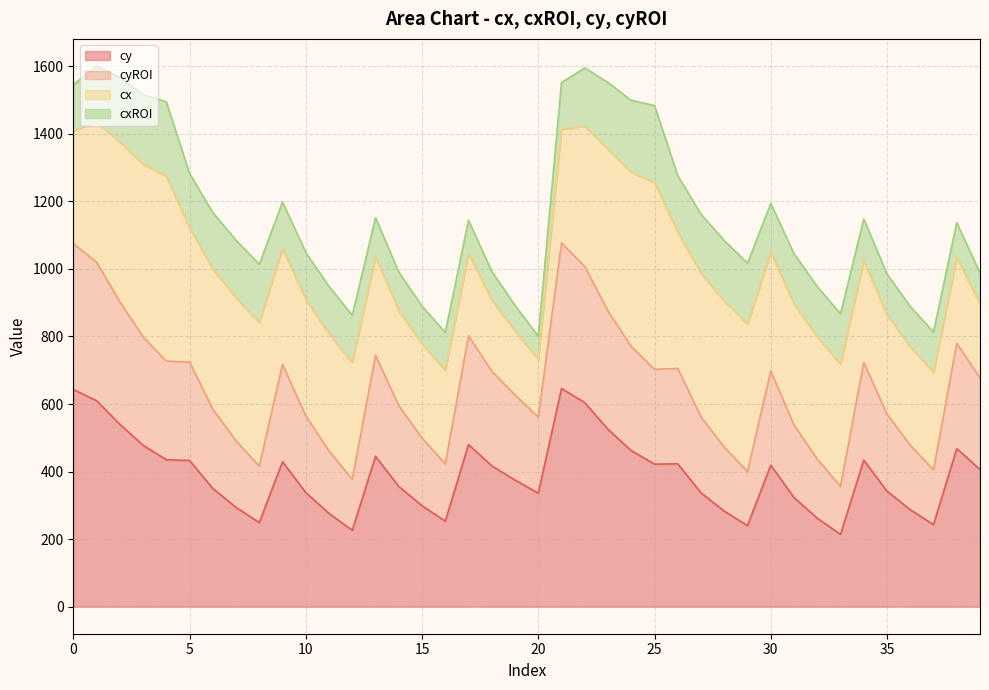

What is the highest value of the cy series?

646